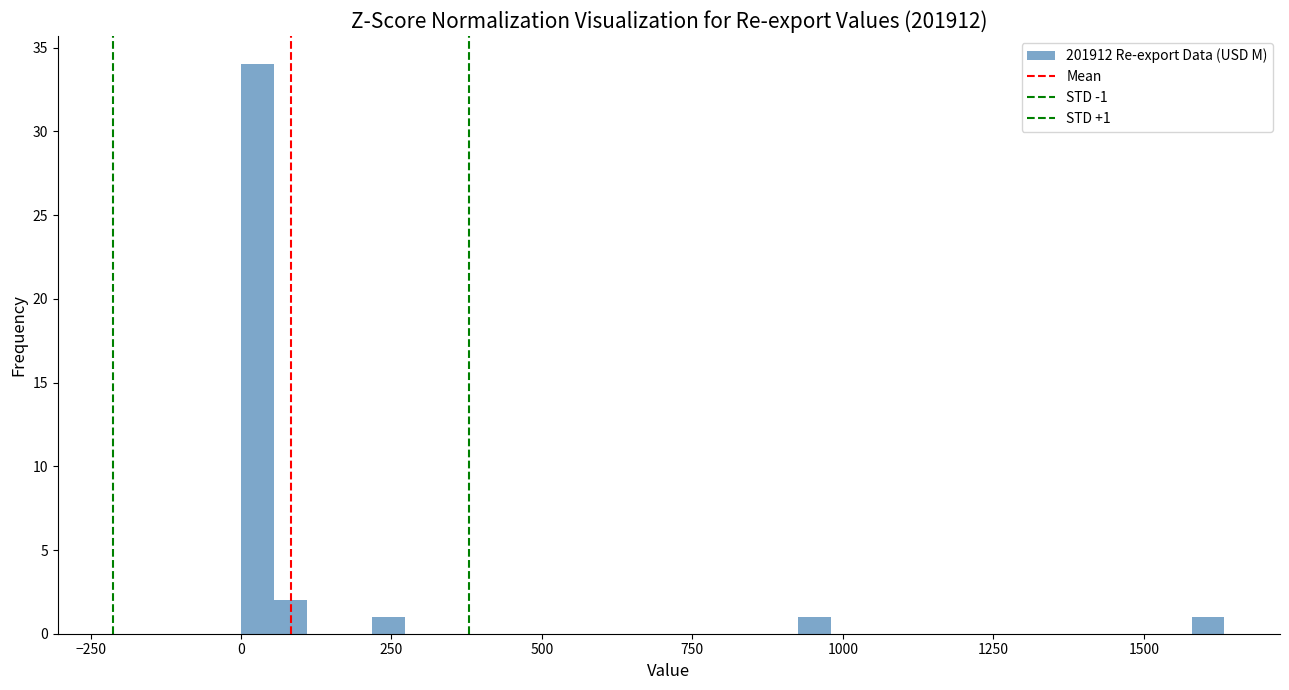

Around what value on the x-axis is the tallest bar? Give the approximate position of its centre, as read against the axis.

50